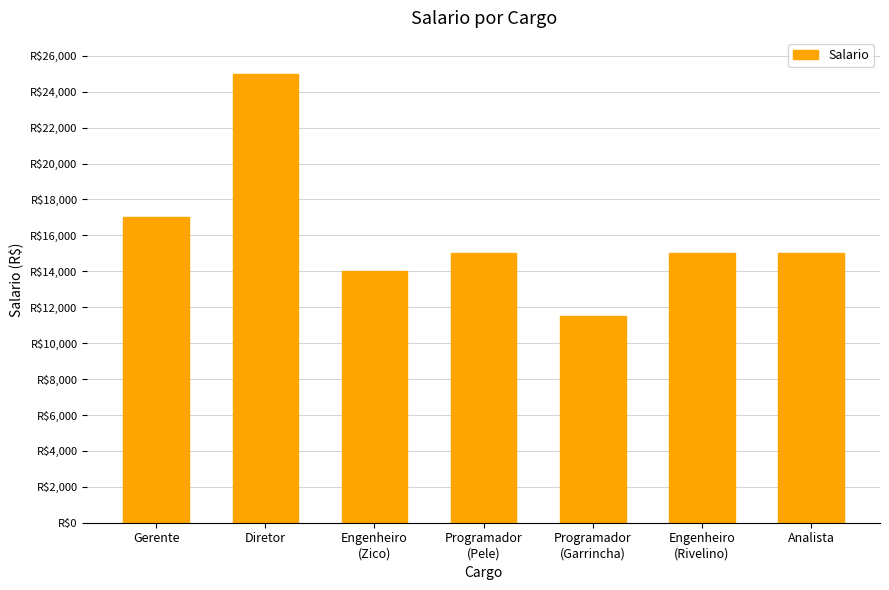

Which category has the highest value across all series?

Diretor